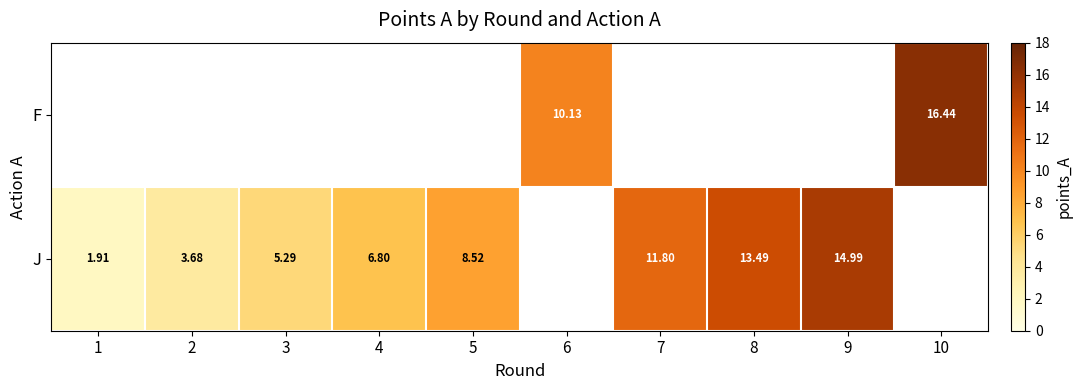

How many series are shown in this chart?

2